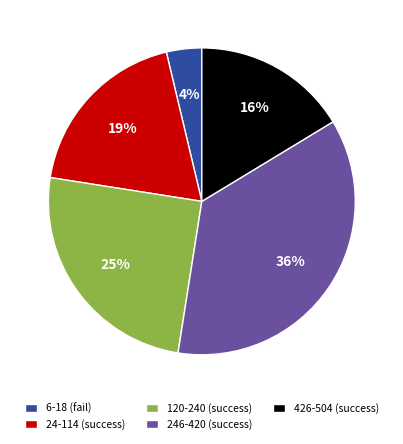

To the nearest percent, what is the difference between the largest and smallest slice percentages?

32%